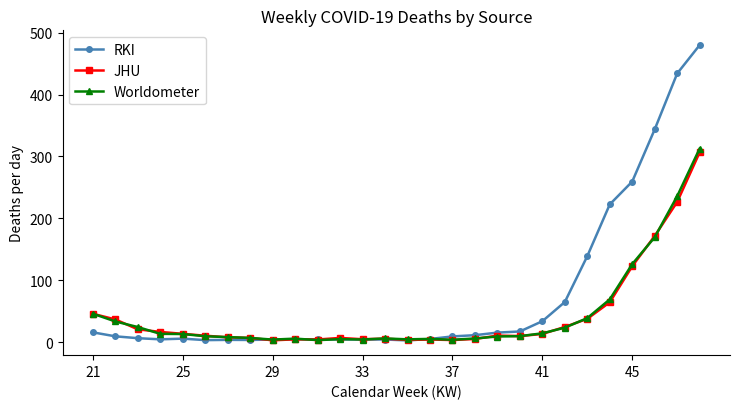

Which series has the largest range (max minus min)?

RKI